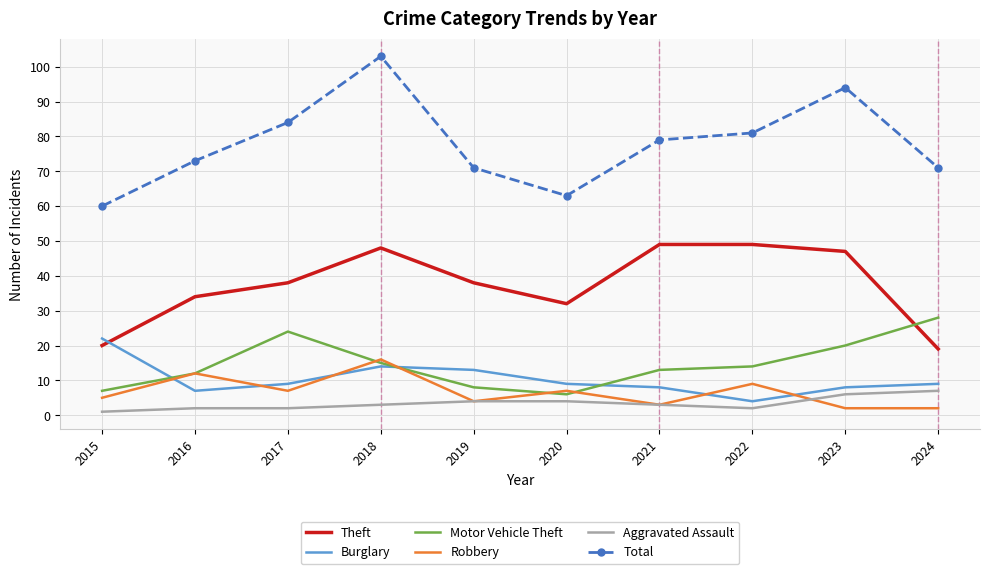

Which category has the lowest value in the Burglary series?

2022